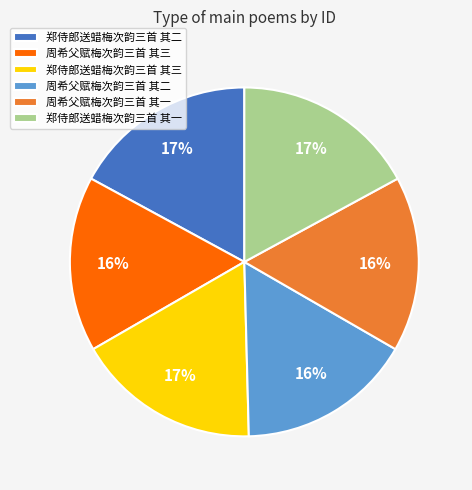

How many segments does this pie chart have?

6